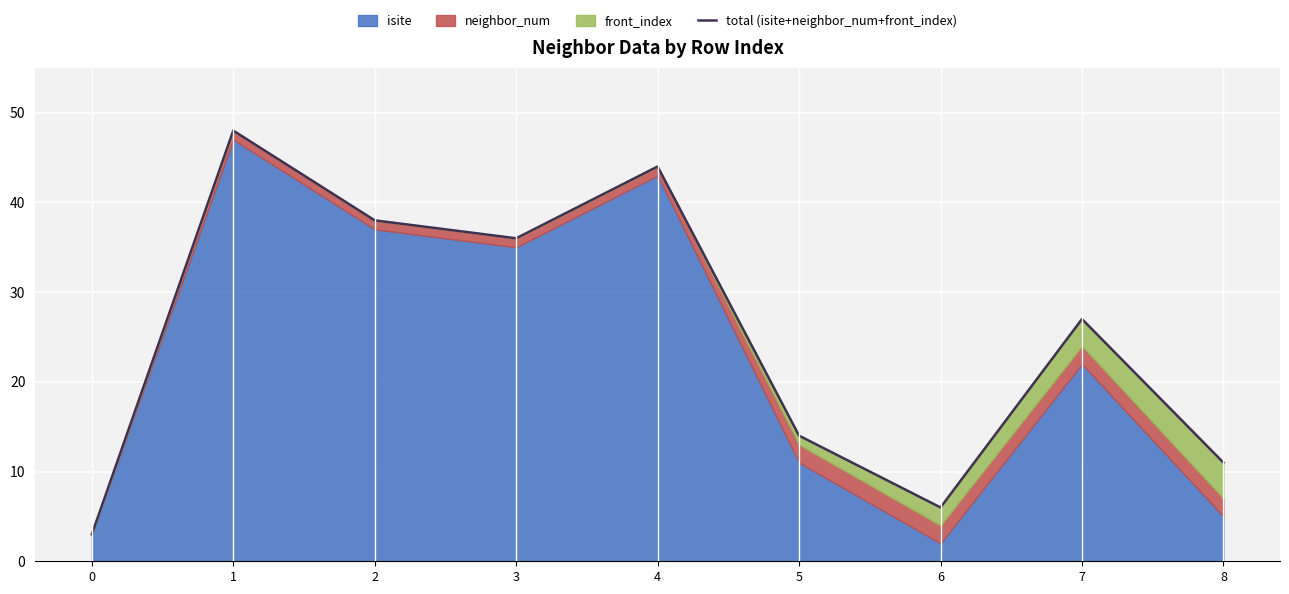

Which label corresponds to the largest value in the chart?

1